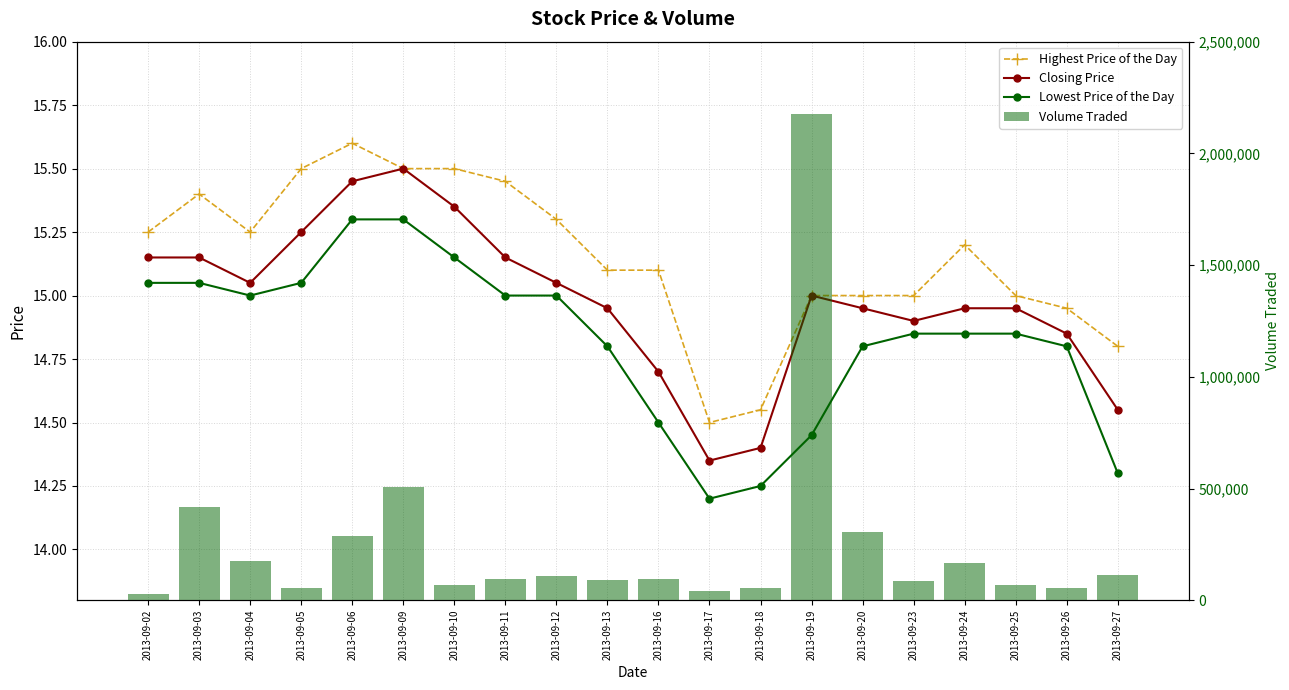

At 2013-09-03, list the series in order from smallest to largest.

Lowest Price of the Day, Closing Price, Highest Price of the Day, Volume Traded